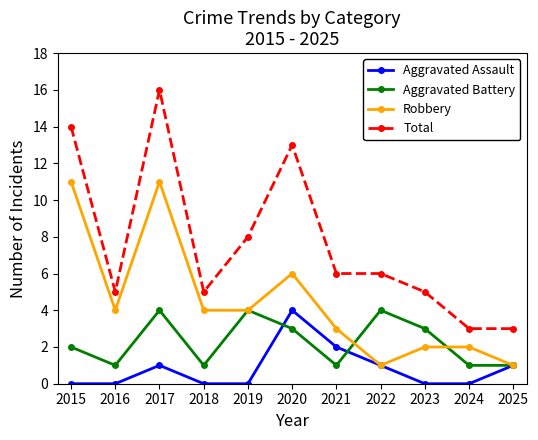

How many Robbery values are between 2 and 6?

7